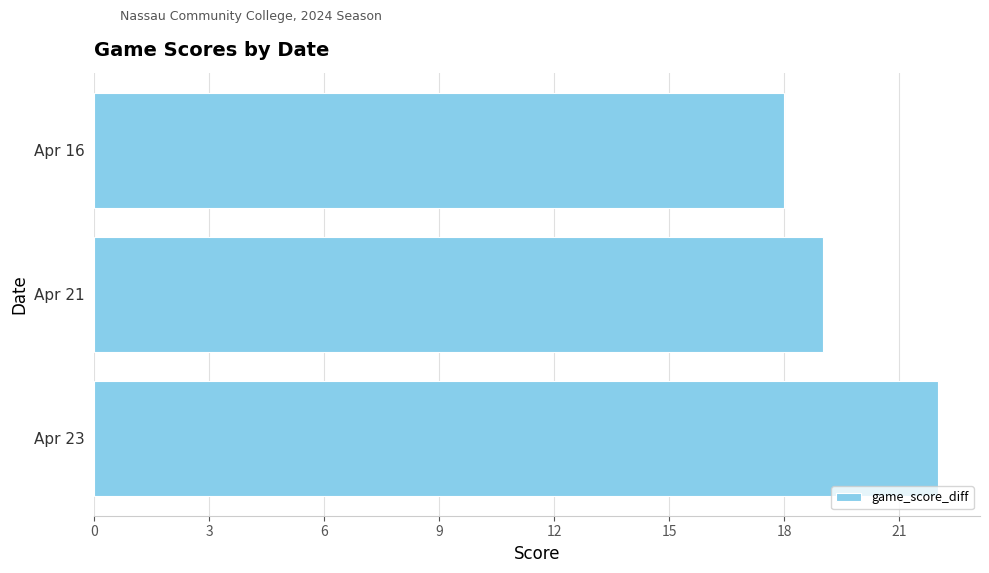

What is the change in value from Apr 23 to Apr 16?

-4